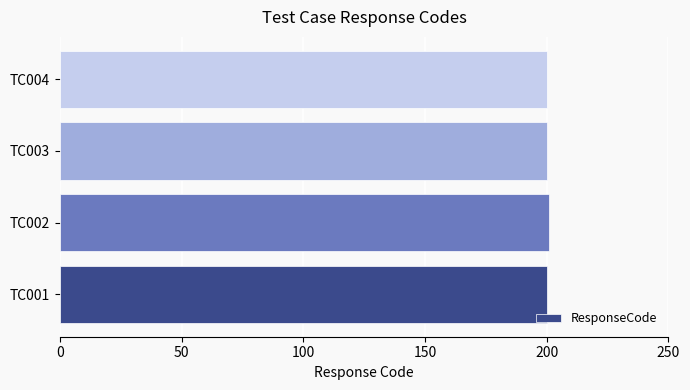

What is the average value?

200